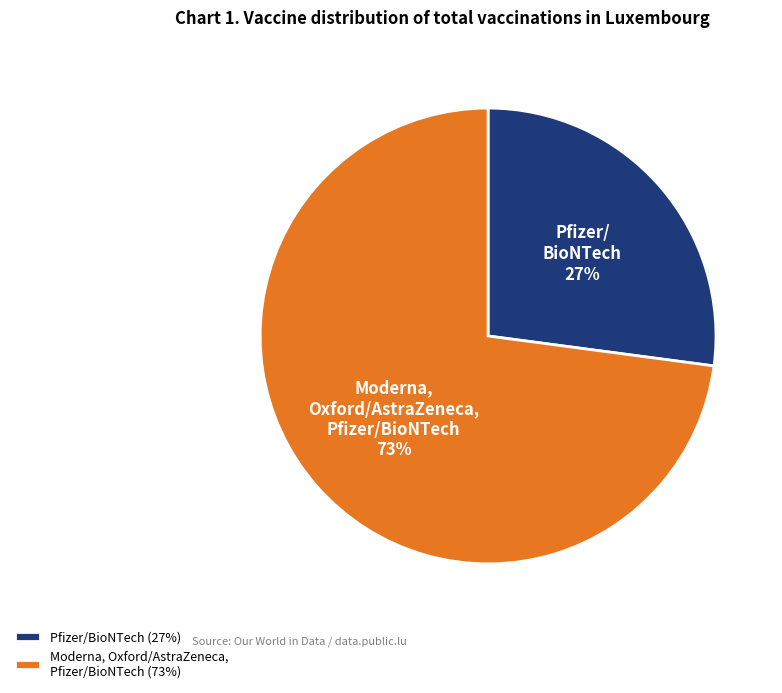

To the nearest percent, what is the combined percentage of Moderna, Oxford/AstraZeneca, Pfizer/BioNTech and Pfizer/BioNTech?

100%